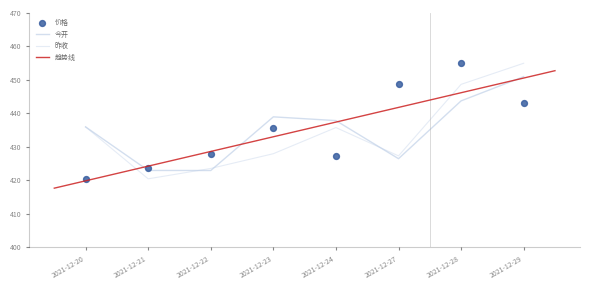

Which series reaches the maximum Y coordinate?

价格